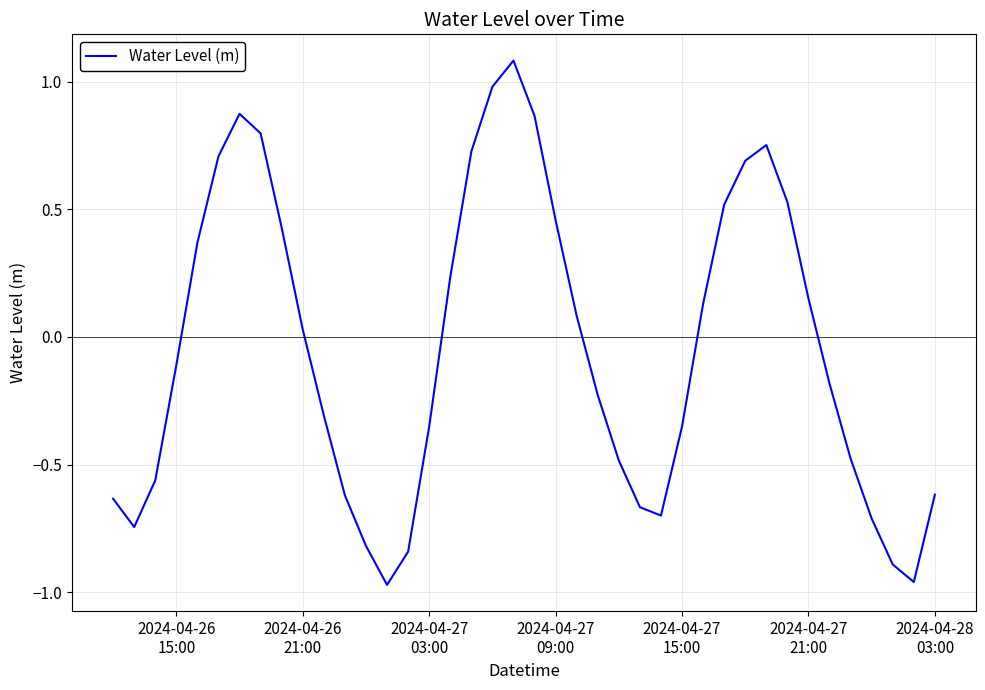

What is the maximum value shown in the chart?

1.1